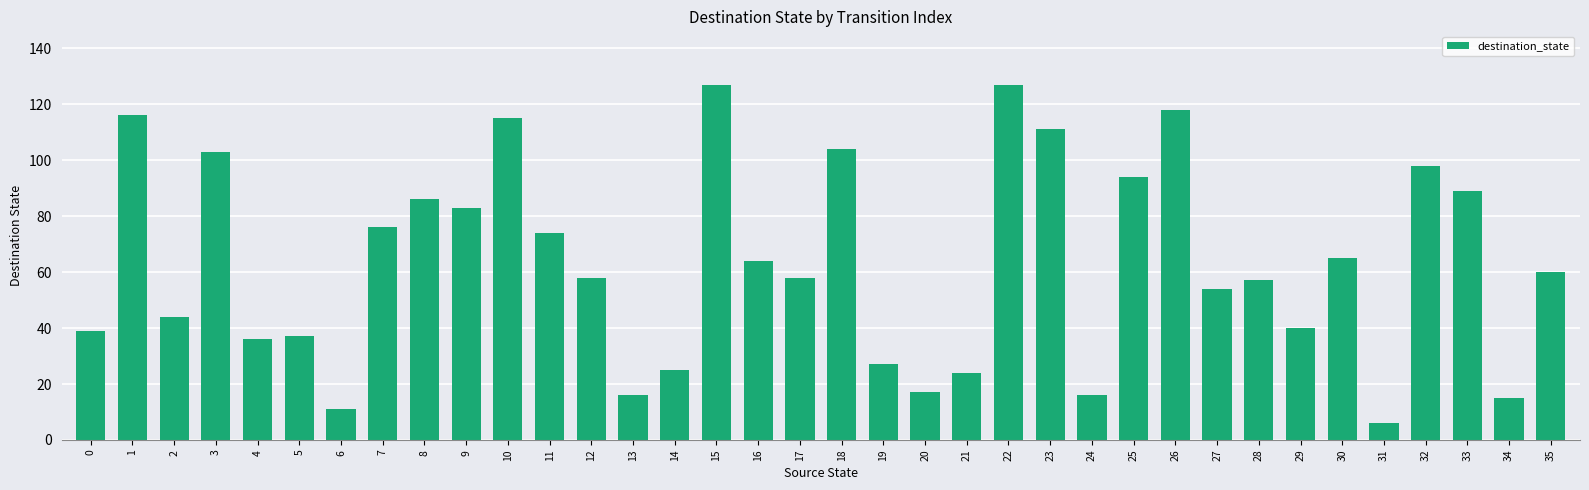

What is the difference between the maximum and minimum values?

121